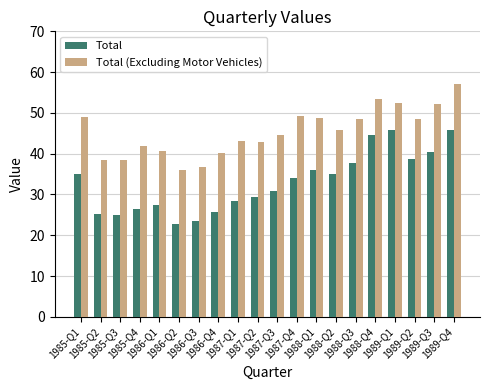

What is the maximum value shown in the chart?

57.0